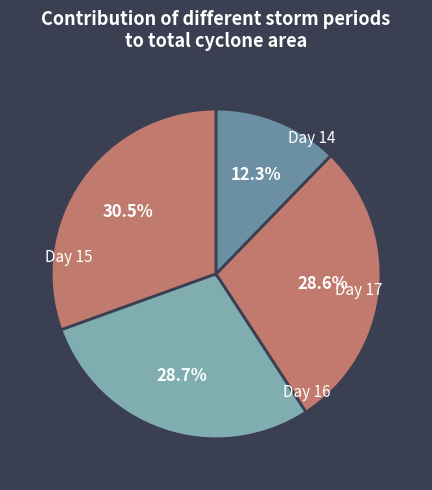

Count the number of slices in the pie.

4